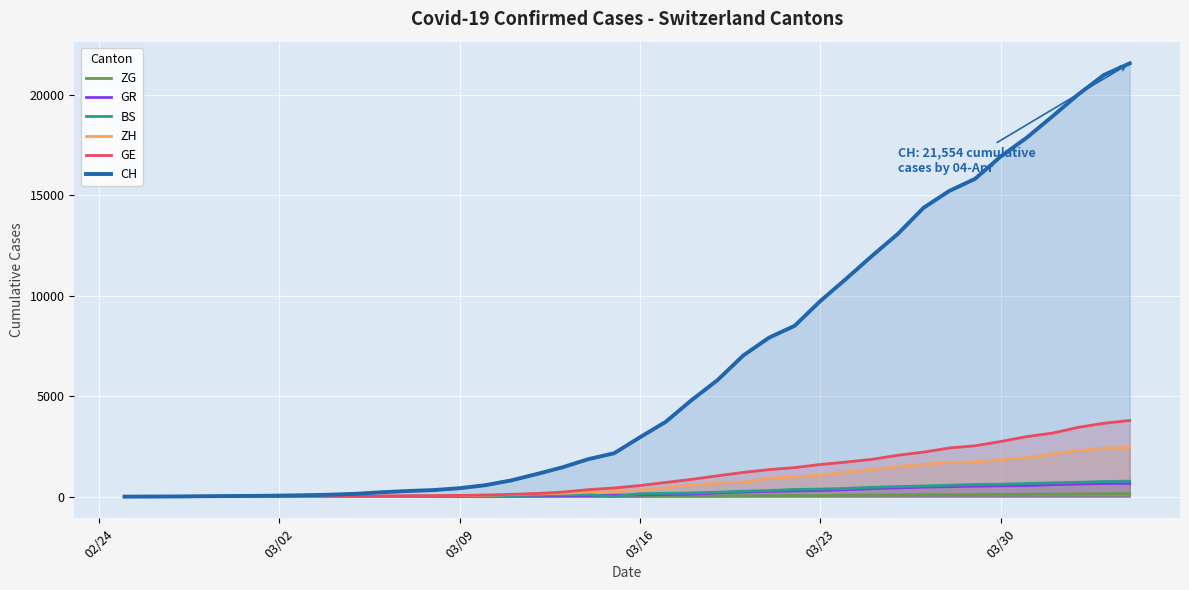

Does the chart display data point markers on the line(s)?

No